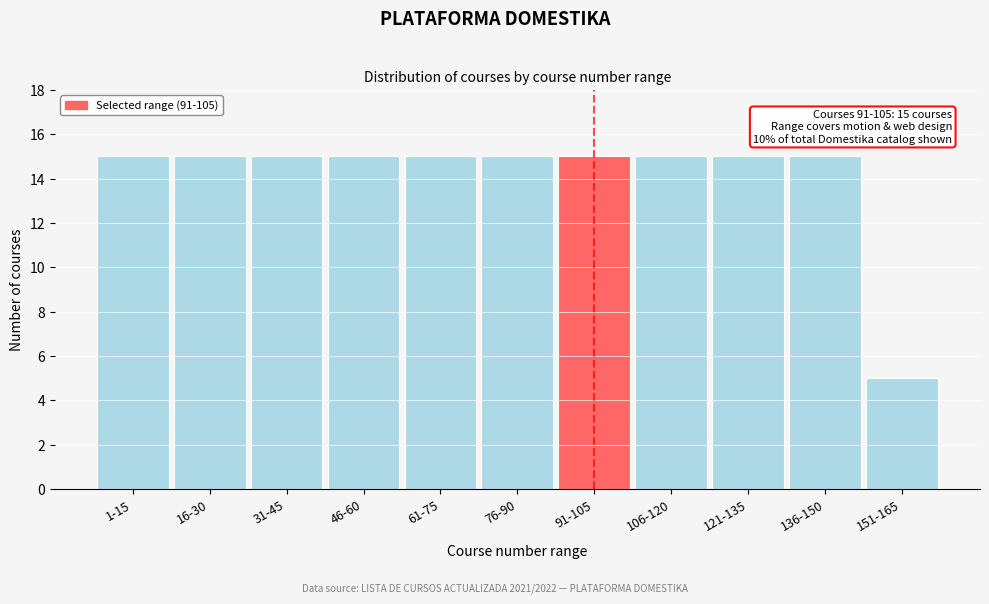

Reading left to right, extract all data points from this chart.

1-15=15	16-30=15	31-45=15	46-60=15	61-75=15	76-90=15	91-105=15	106-120=15	121-135=15	136-150=15	151-165=5